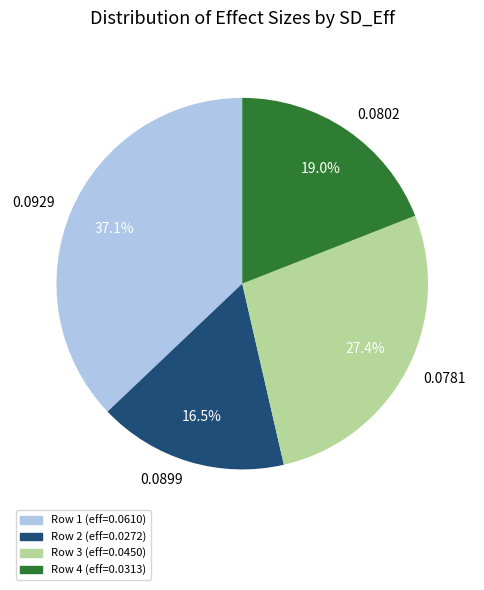

Which has a higher value, 0.0781 or 0.0899?

0.0781